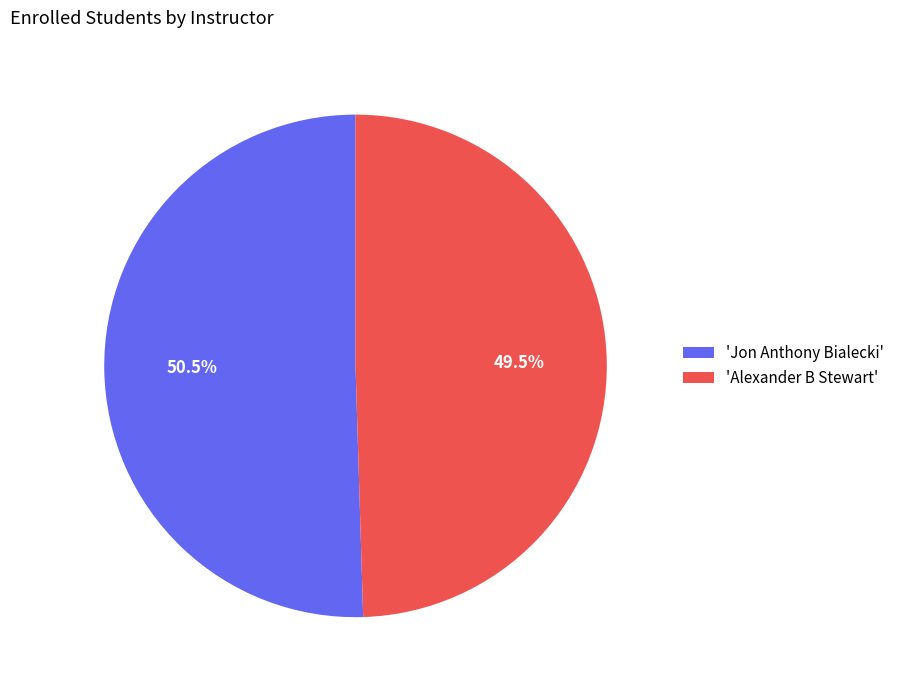

What is the total percentage of 'Jon Anthony Bialecki' and 'Alexander B Stewart'?

100.0%